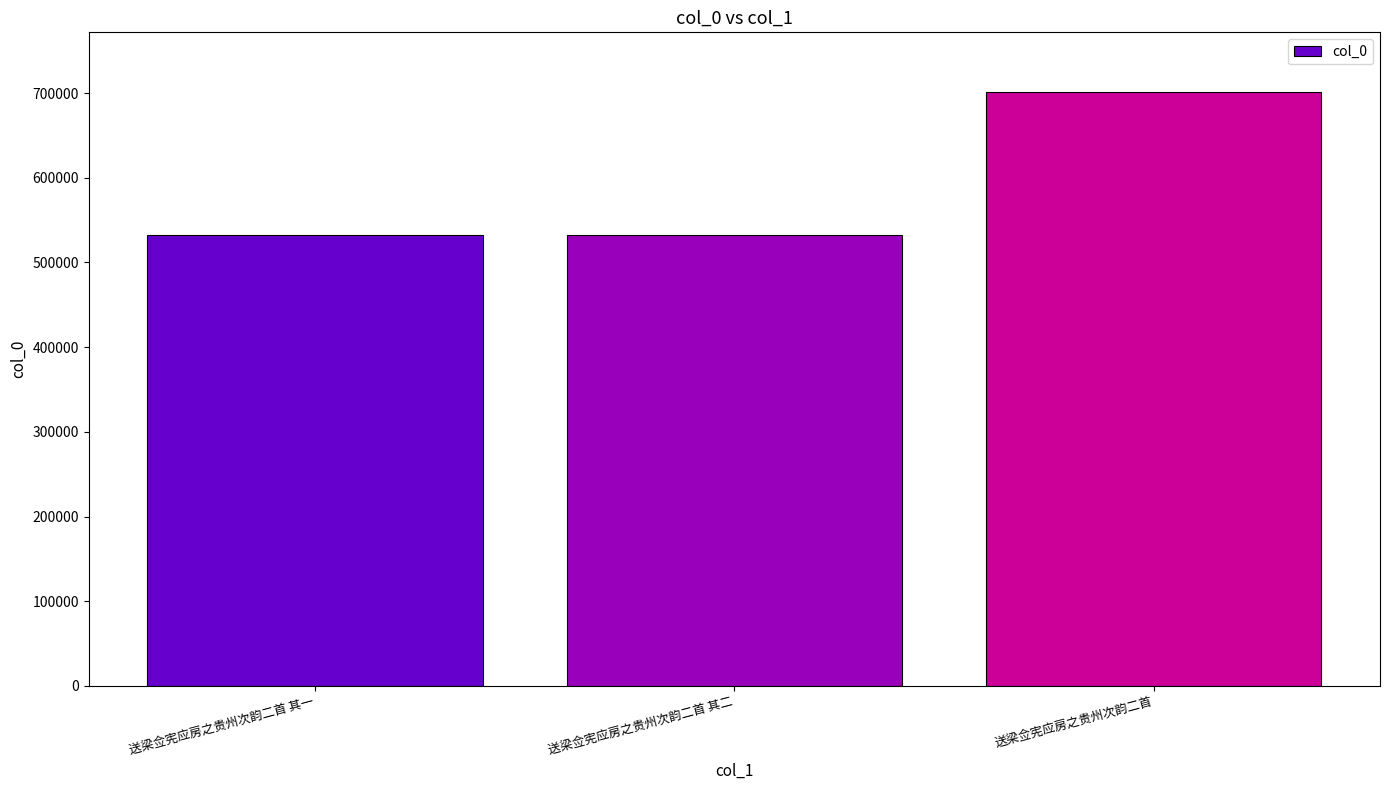

Is it true that the value at 送梁佥宪应房之贵州次韵二首 其一 is 531972?

True